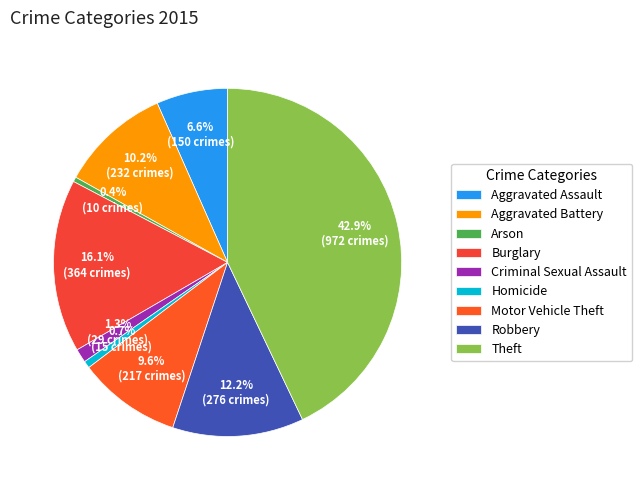

Which slice is the largest?

Theft